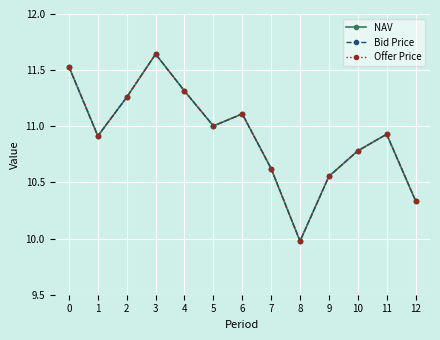

Which category has the highest value across all series?

3